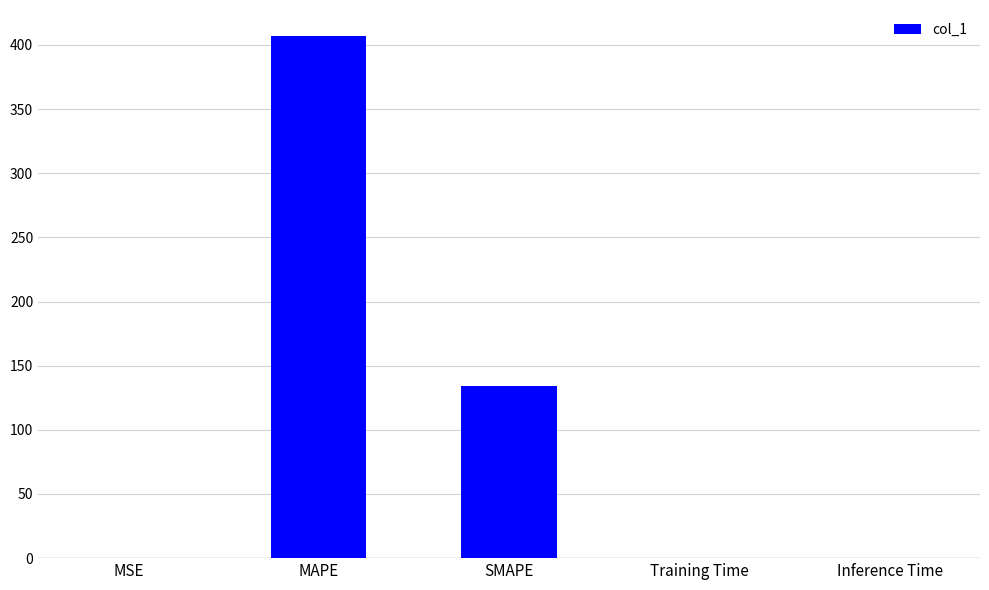

What is the maximum value shown in the chart?

406.9